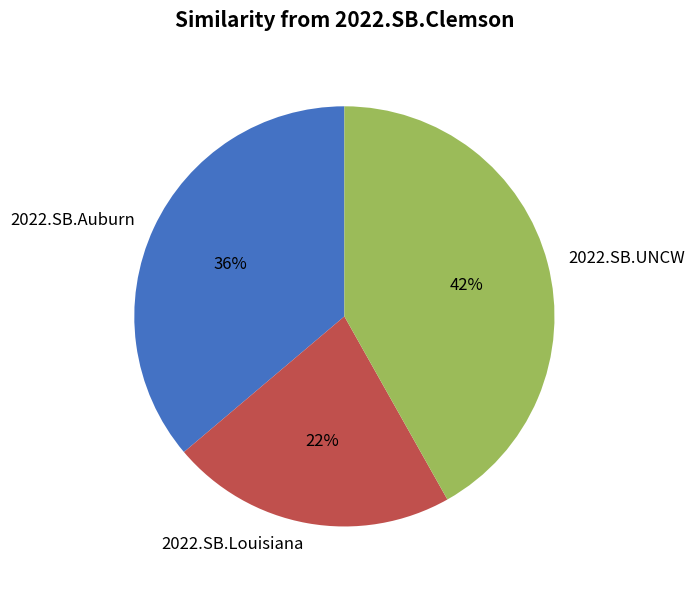

To the nearest percent, what is the difference between the largest and smallest slice percentages?

20%